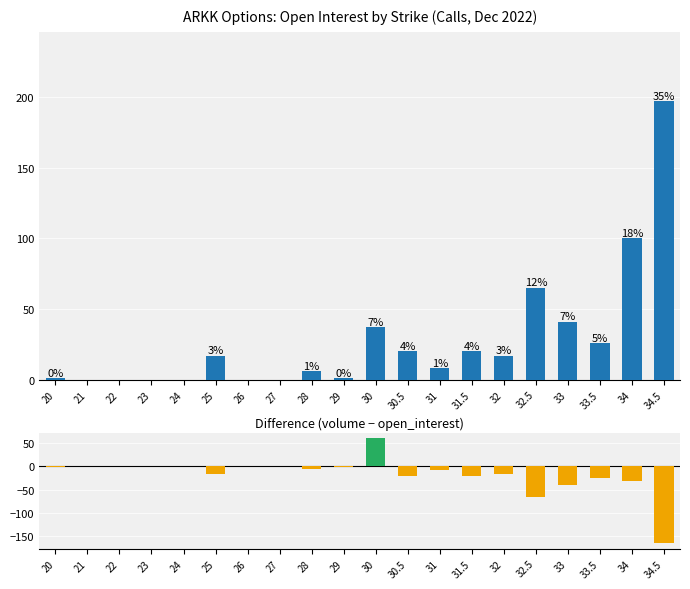

Is it true that volume - open_interest equals -2 at 20?

False